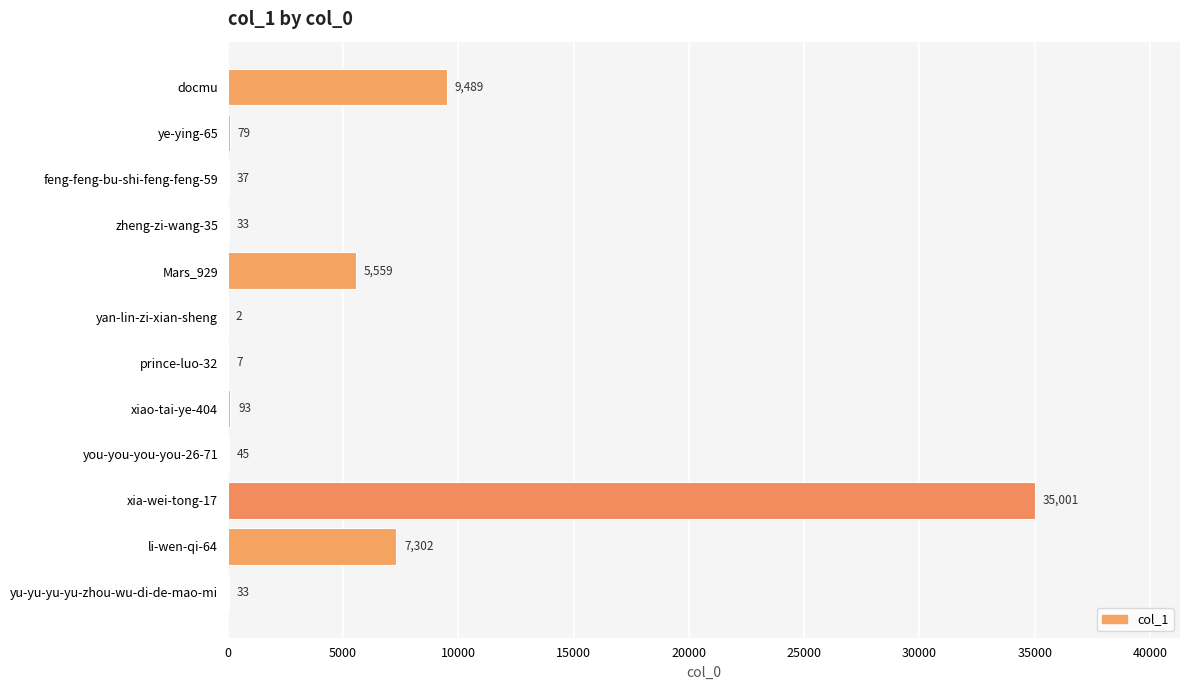

Reading top to bottom, extract all data points from this chart.

docmu=9489	ye-ying-65=79	feng-feng-bu-shi-feng-feng-59=37	zheng-zi-wang-35=33	Mars_929=5559	yan-lin-zi-xian-sheng=2	prince-luo-32=7	xiao-tai-ye-404=93	you-you-you-you-26-71=45	xia-wei-tong-17=35001	li-wen-qi-64=7302	yu-yu-yu-yu-zhou-wu-di-de-mao-mi=33